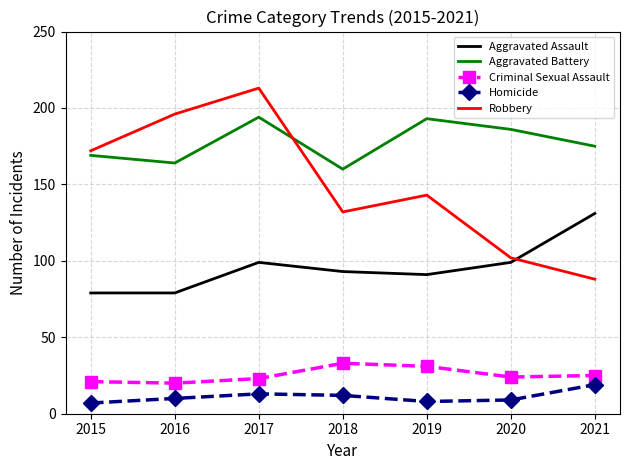

Between 2016 and 2017, which series saw the biggest shift?

Aggravated Battery